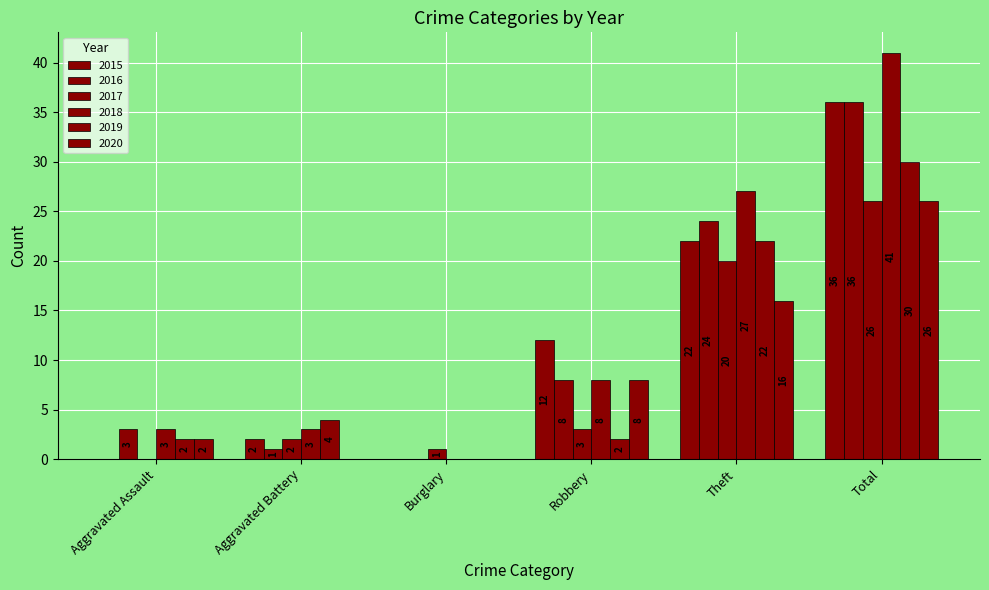

Where is 2020 nearest to the value 13?

Theft